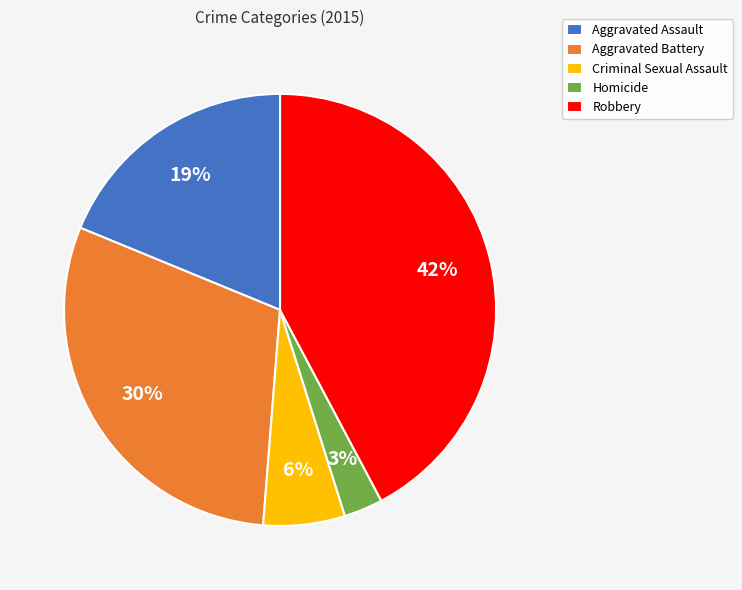

To the nearest percent, what is the difference between the largest and smallest slice percentages?

39%